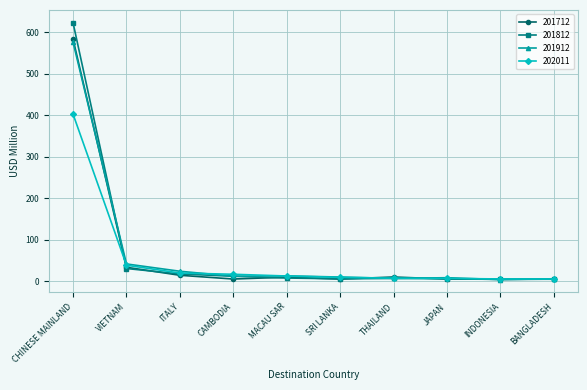

What is the sum of the 202011 values at ITALY and SRI LANKA?

29.9